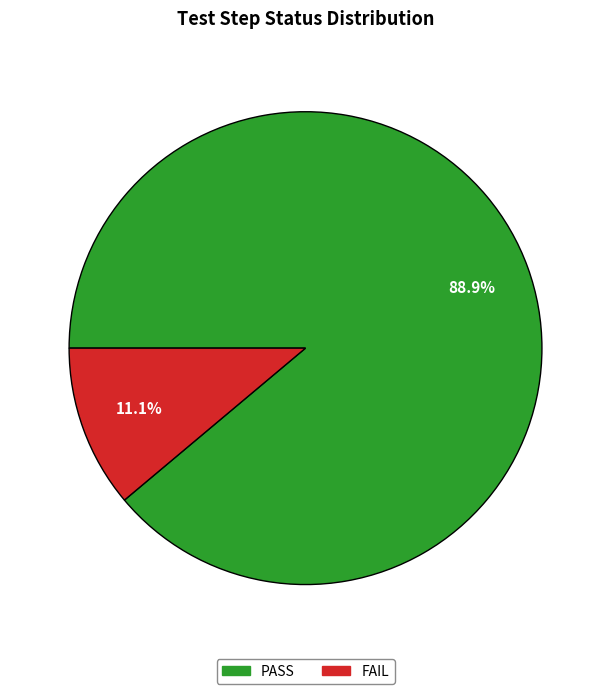

How many slices are in this pie chart?

2